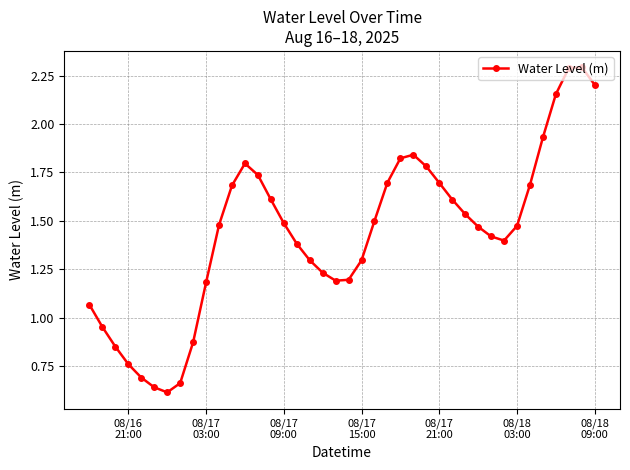

What is the greatest value displayed?

2.3